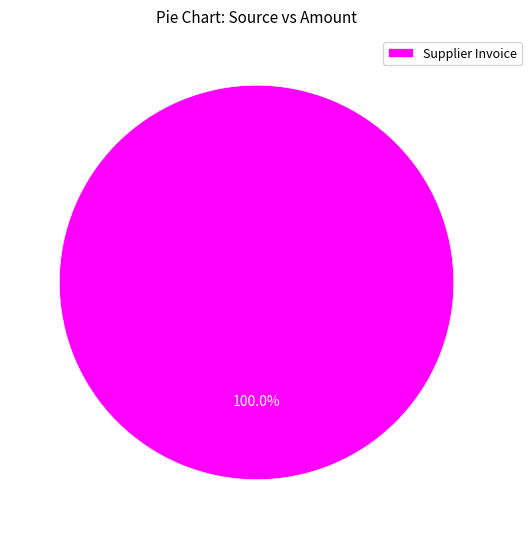

Rank the categories by value from highest to lowest.

Supplier Invoice